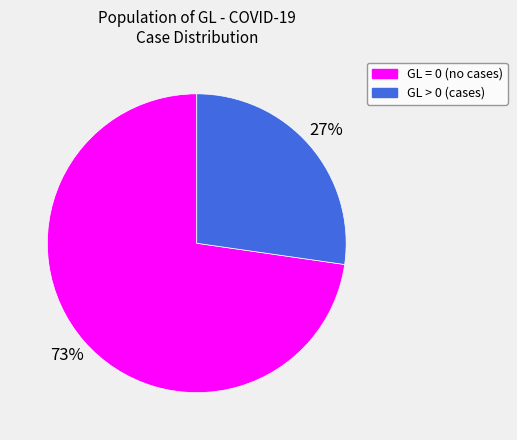

To the nearest percent, what is the average slice percentage?

50%